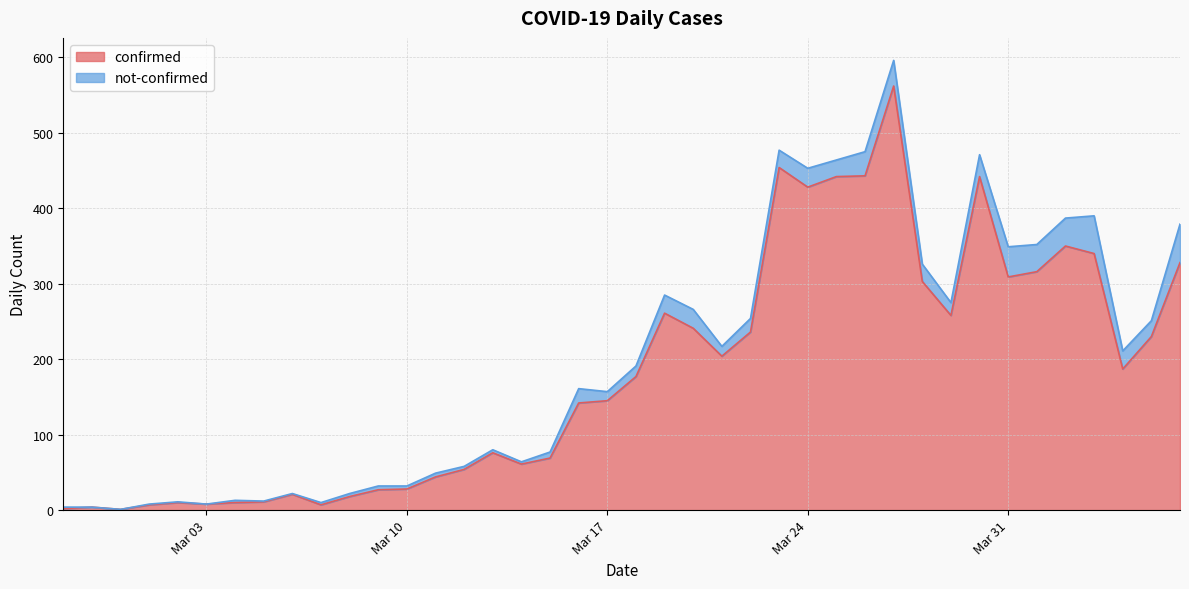

What is the difference between the values at 2020-03-26 and 2020-04-02?

93